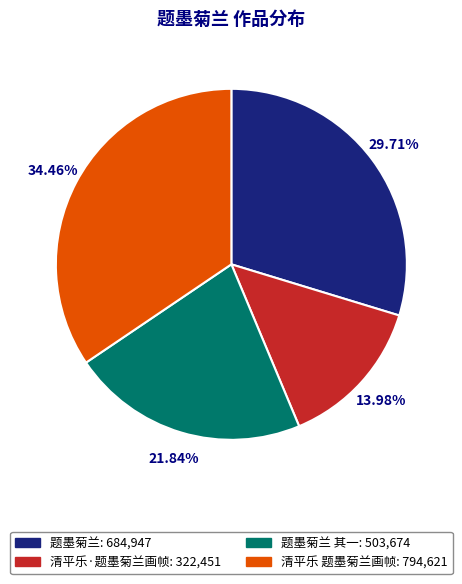

Is there a majority slice in this chart?

No